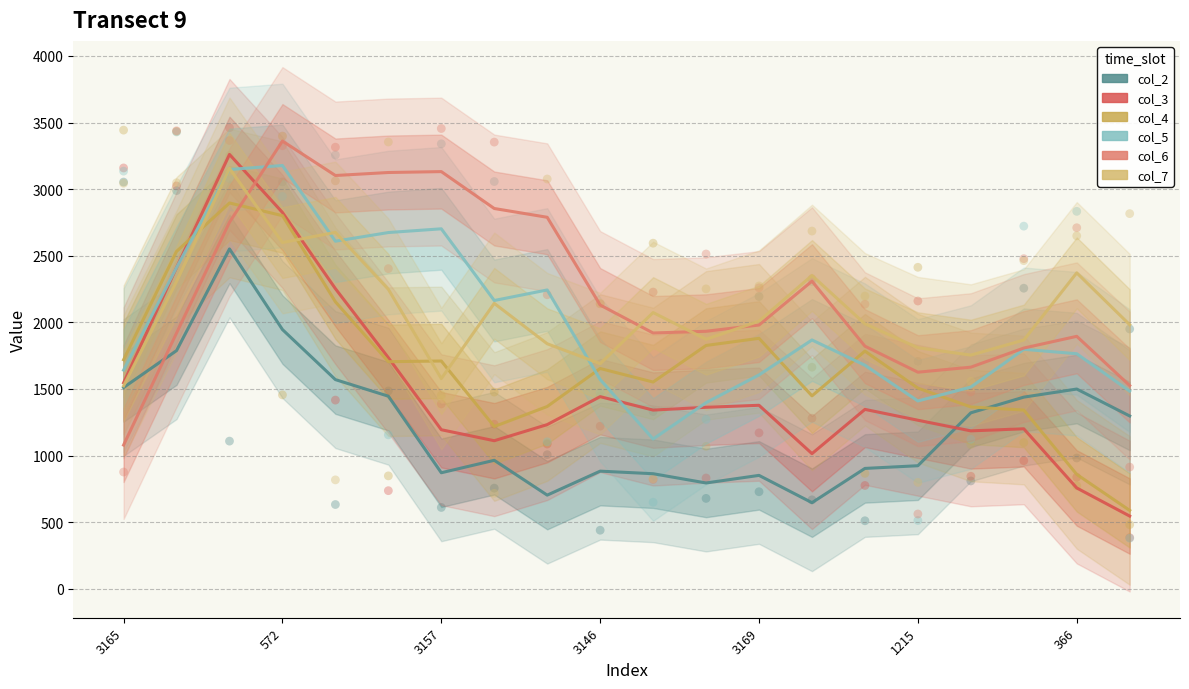

Is the value of col_2 at 8 greater than the value of col_6 at 3146?

No